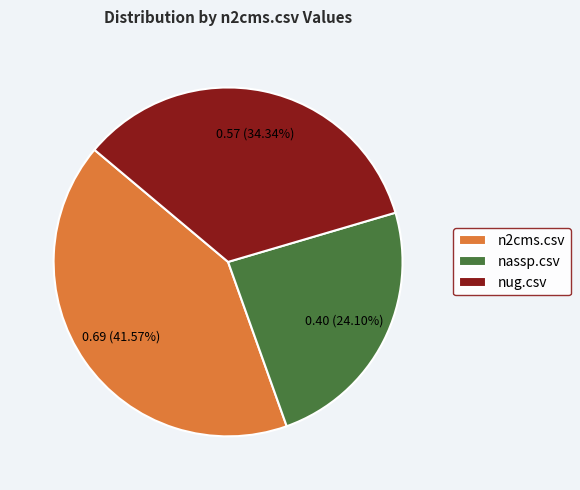

Which category has the biggest portion of the pie?

n2cms.csv